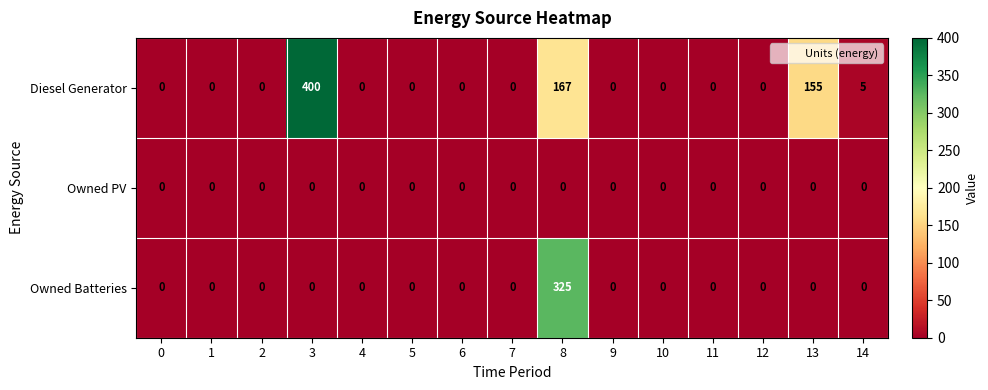

True or false: Owned PV has a value of 0 at 6.

True